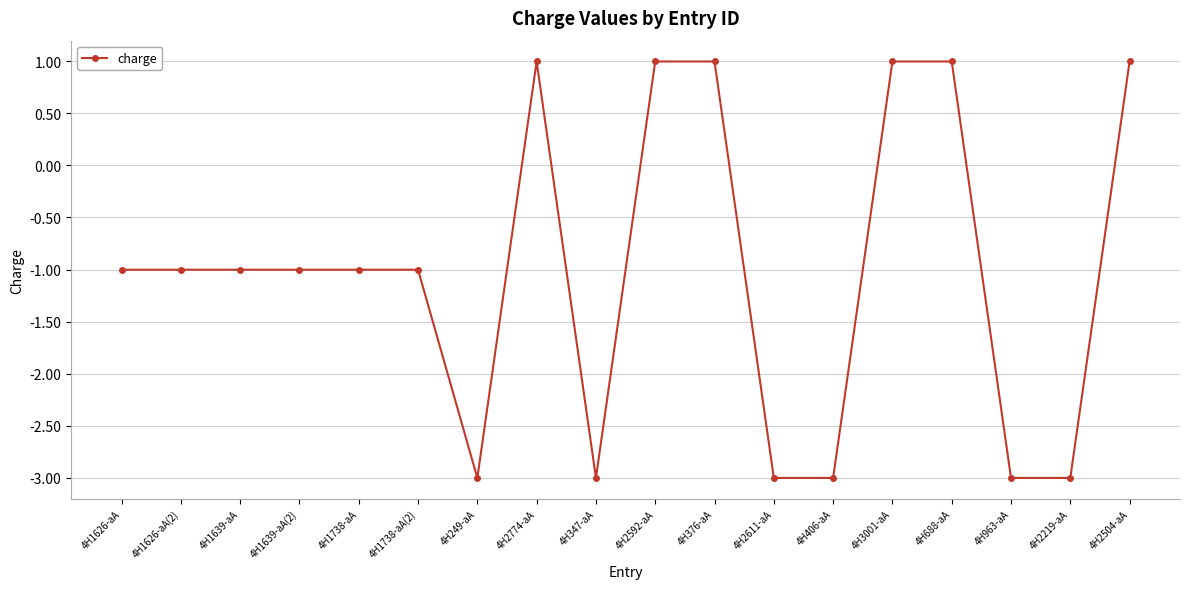

Reading right to left, what are all the values shown in this chart?

1.0	-3.0	-3.0	1.0	1.0	-3.0	-3.0	1.0	1.0	-3.0	1.0	-3.0	-1.0	-1.0	-1.0	-1.0	-1.0	-1.0